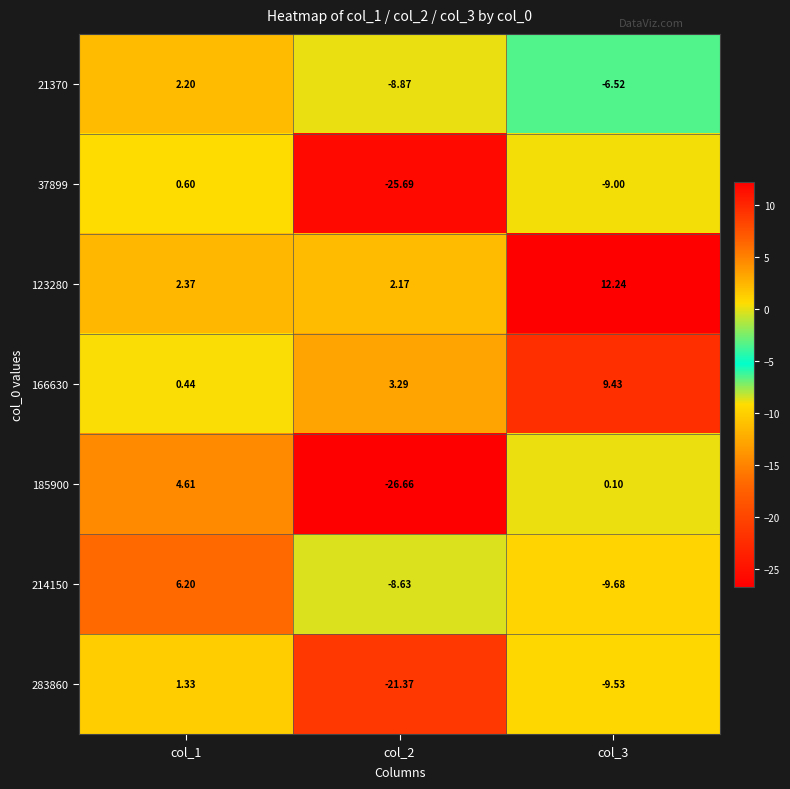

Is the value of 214150 at col_3 greater than the value of 185900 at col_3?

No